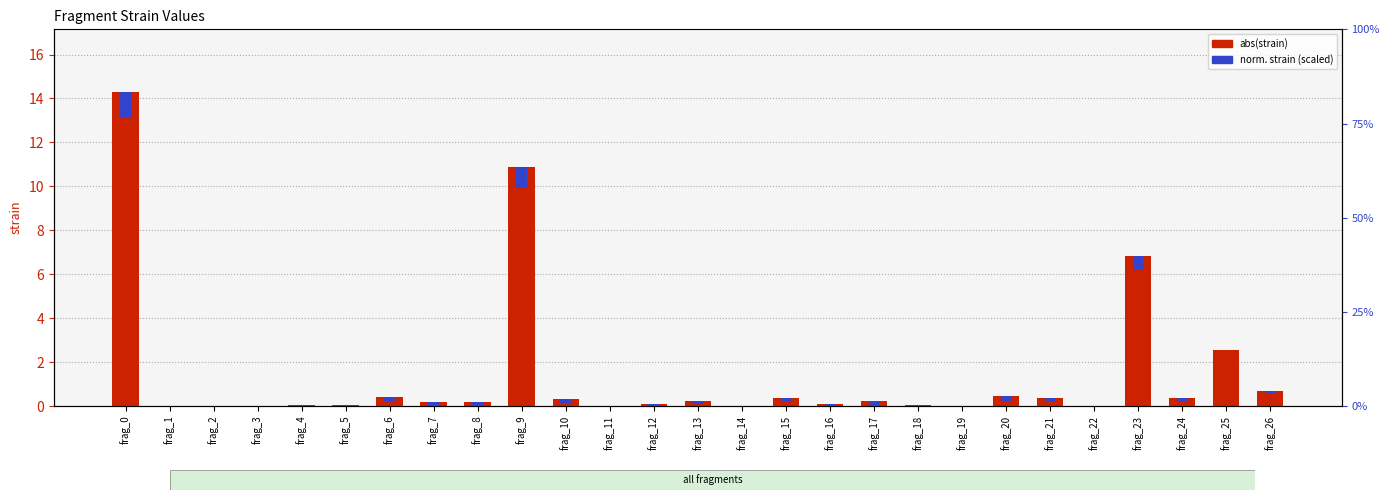

What is the difference between the maximum and minimum values in the abs(strain) series?

14.3